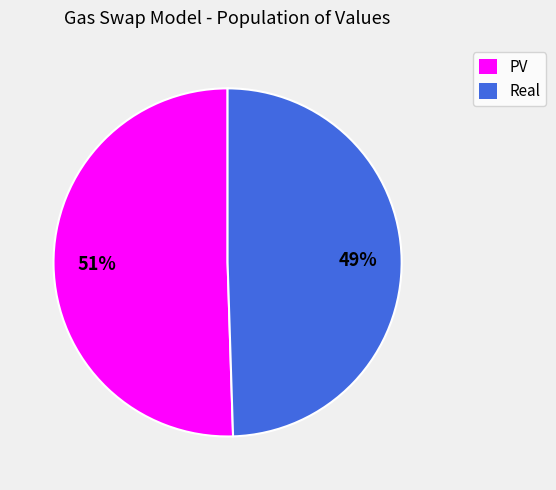

Between Real and PV, which is larger?

PV